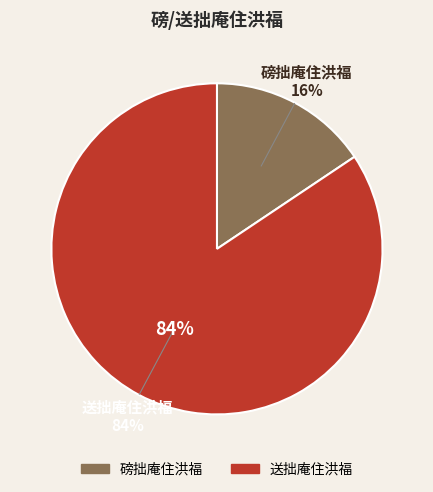

True or false: 送拙庵住洪福 accounts for 94% of the total.

False